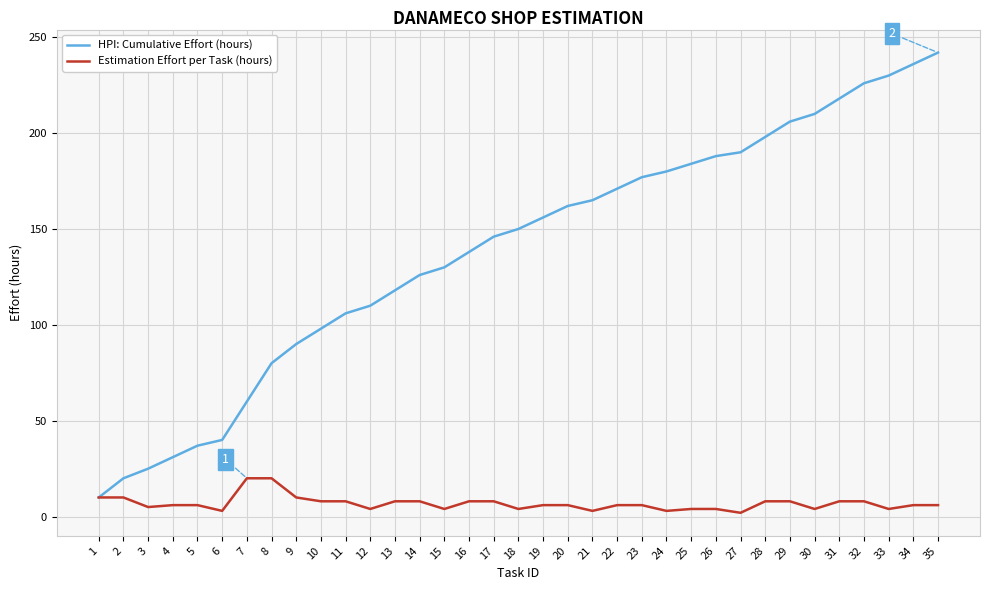

List the series in order of their peak value, lowest first.

Estimation Effort per Task (hours), HPI: Cumulative Effort (hours)